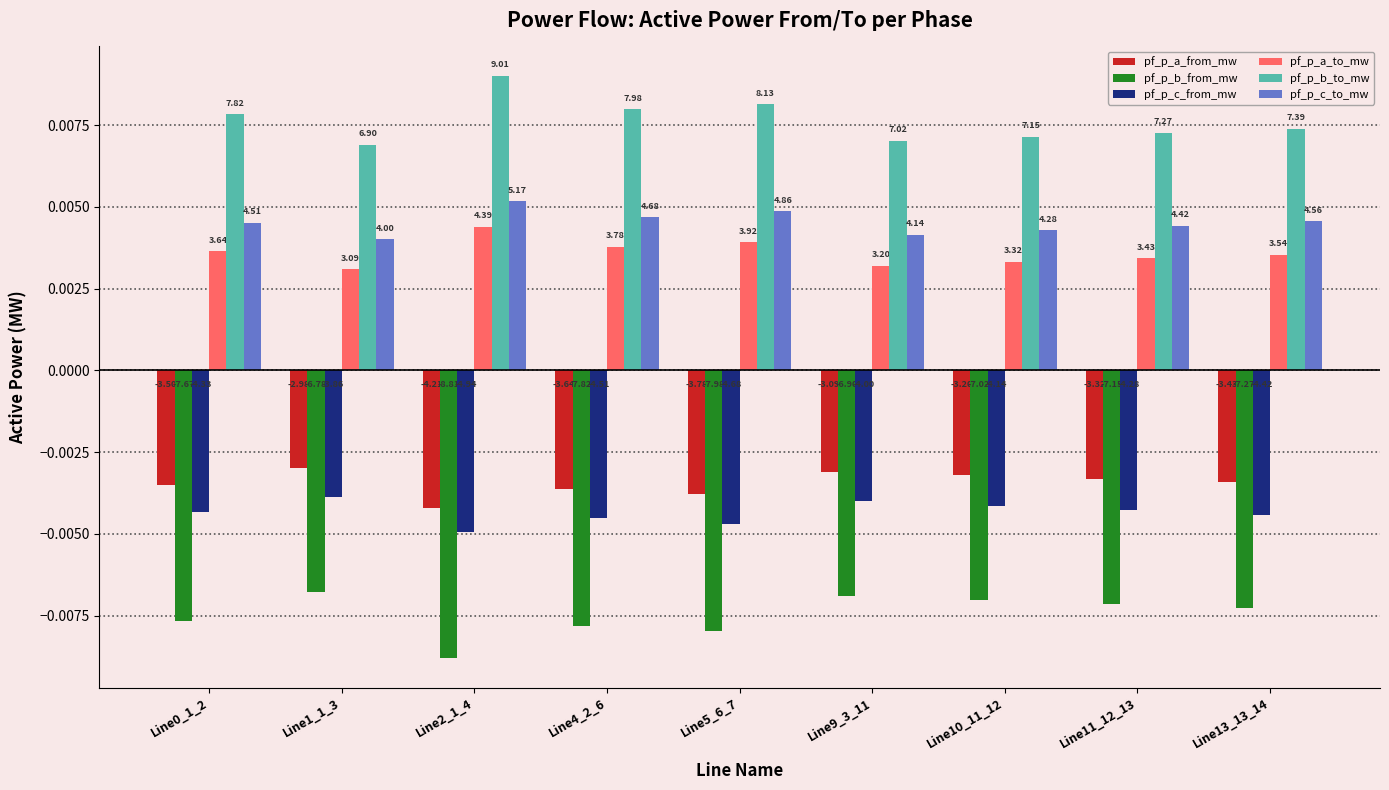

What are all the series names shown in the legend?

pf_p_a_from_mw, pf_p_b_from_mw, pf_p_c_from_mw, pf_p_a_to_mw, pf_p_b_to_mw, pf_p_c_to_mw